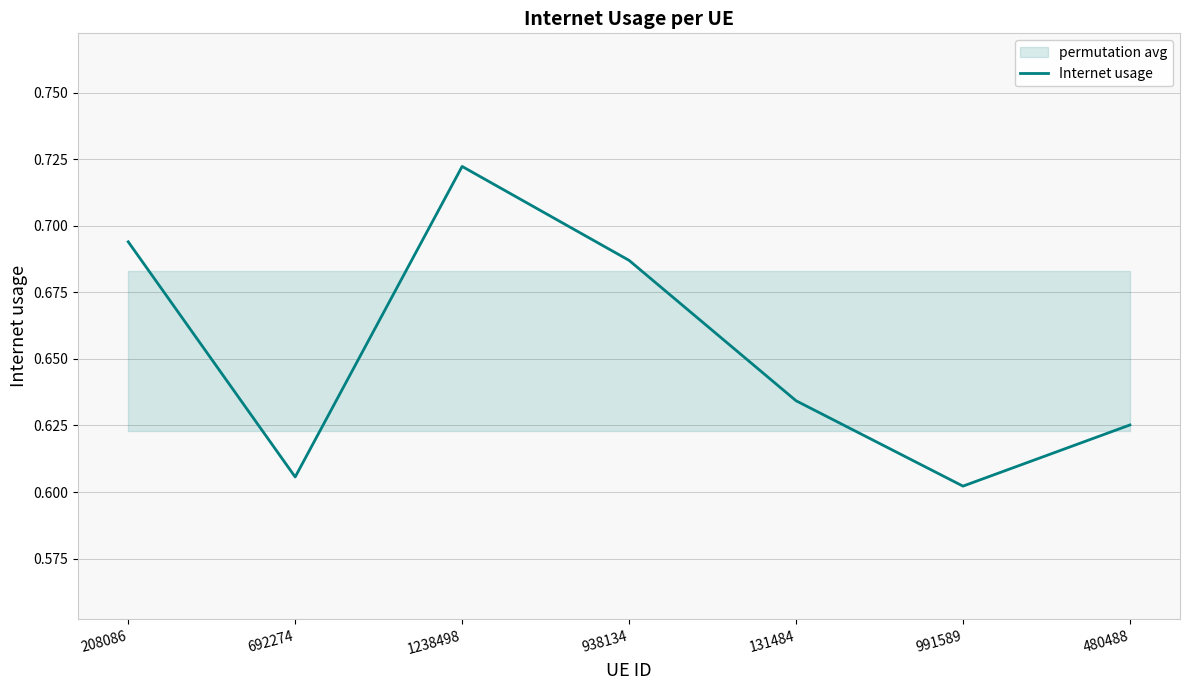

Read the value at 208086.

0.7